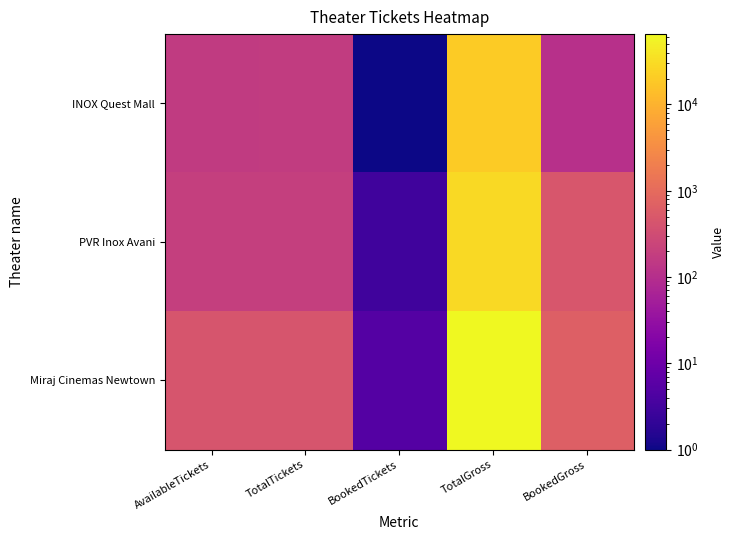

Between AvailableTickets and TotalTickets, which is larger?

TotalTickets